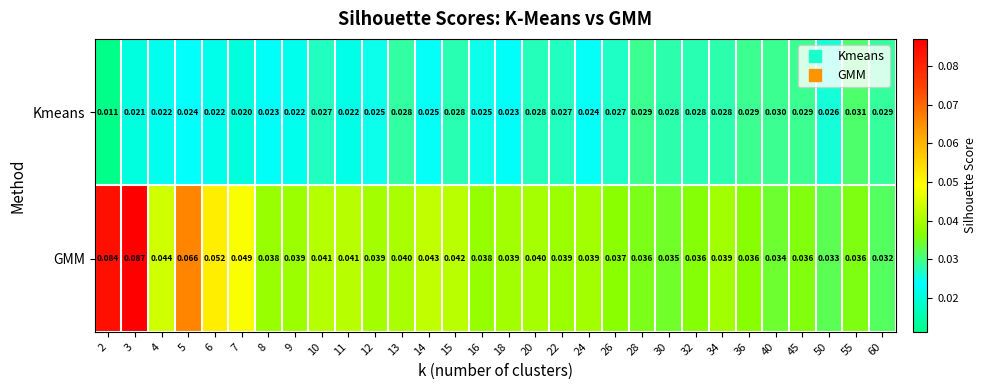

At which category is the sum across all series the highest?

3